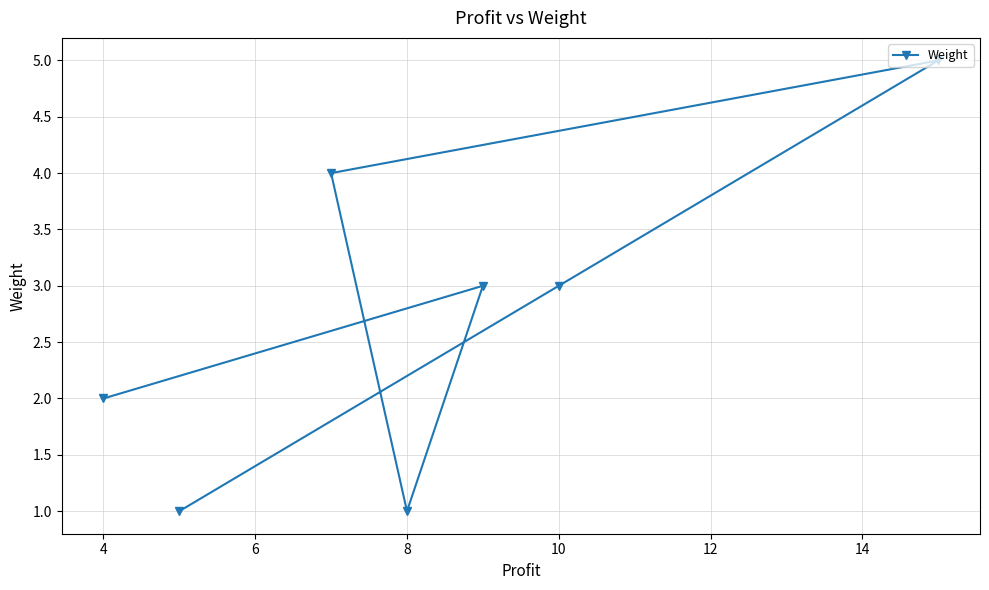

What is the sum of all values?

19